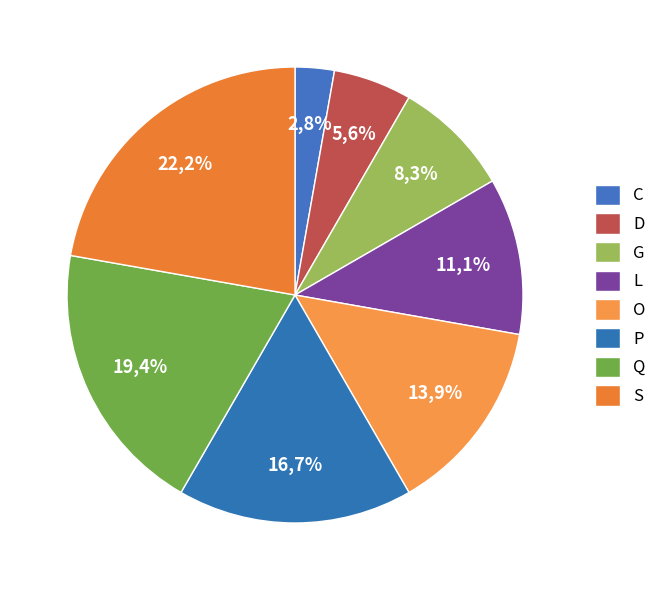

Does Q represent more than half of the total?

No